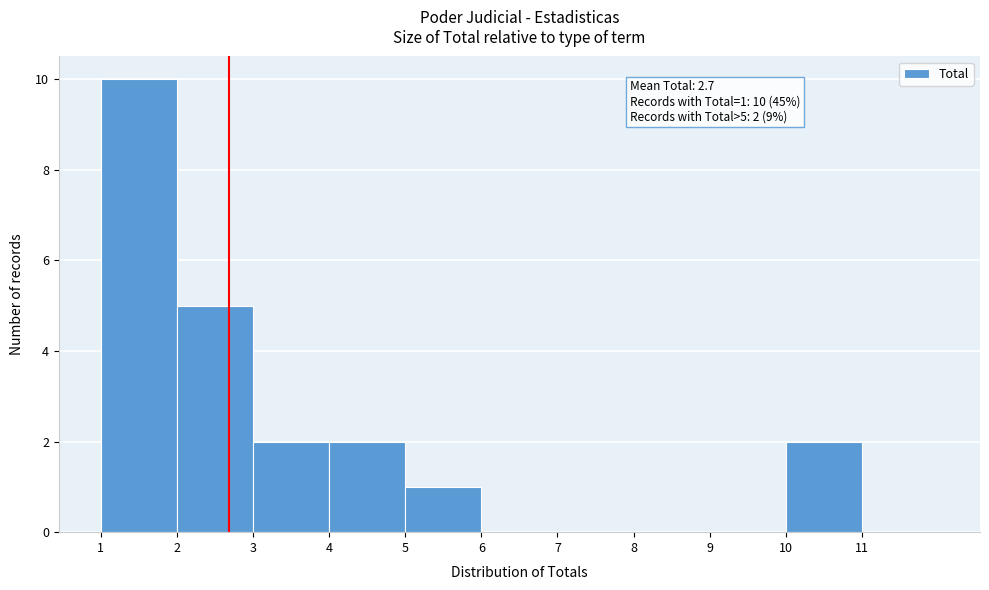

Which range on the x-axis has the tallest bar?

1 to 2